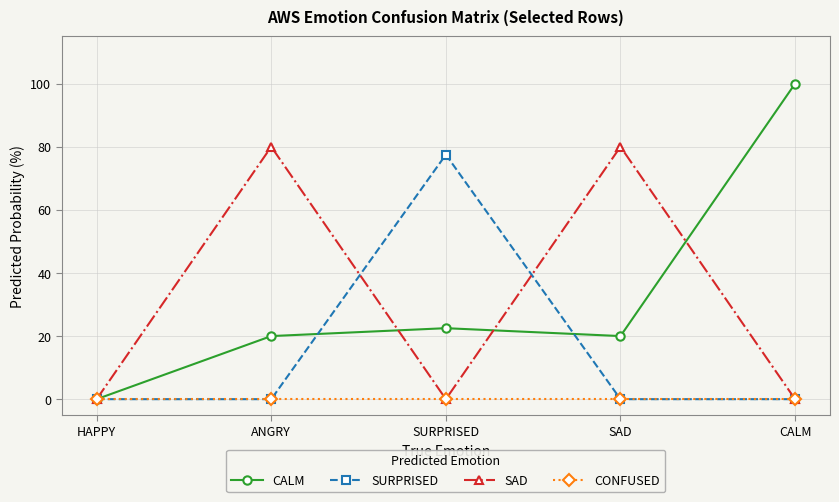

At how many categories does at least one series exceed 13?

4